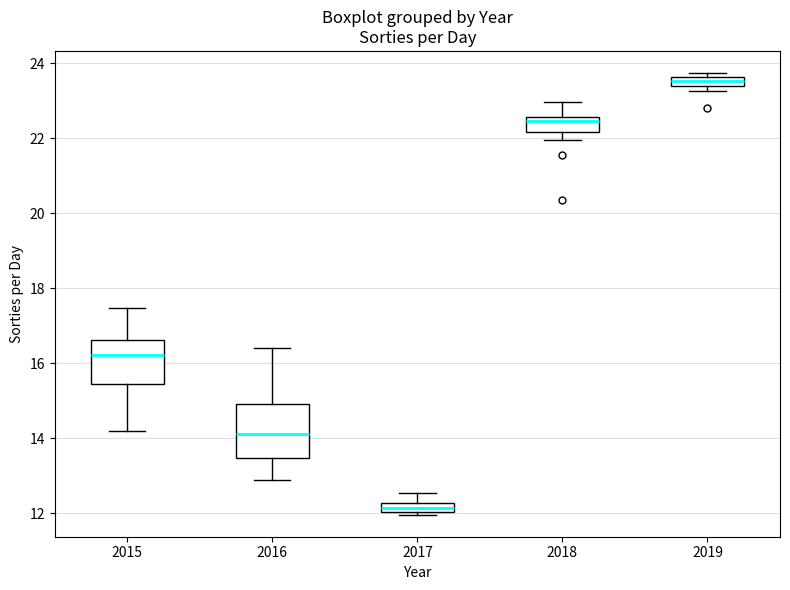

Which box has the lowest median line?

2017